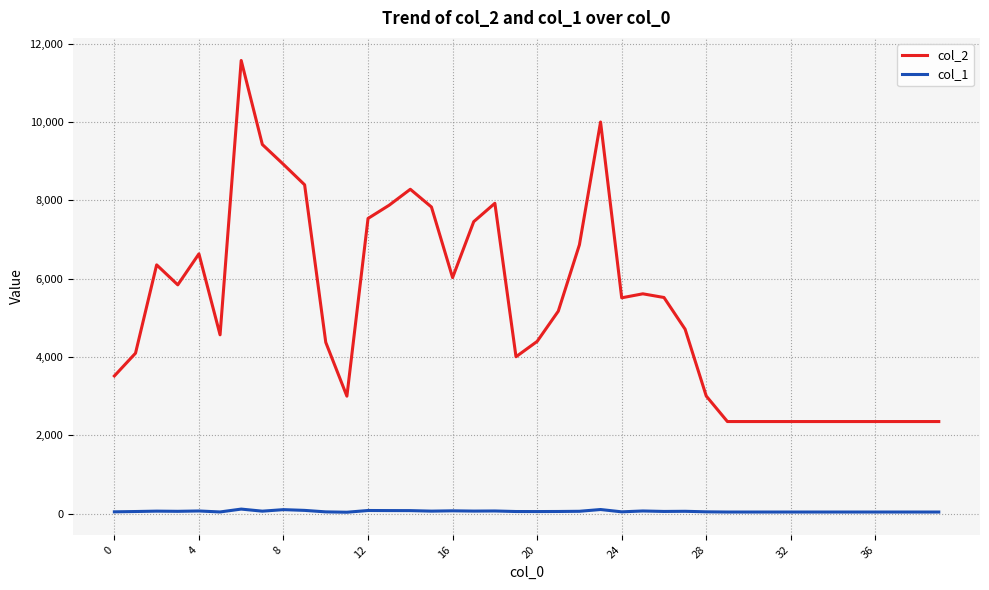

How many values in the col_2 series are below 5170?

20